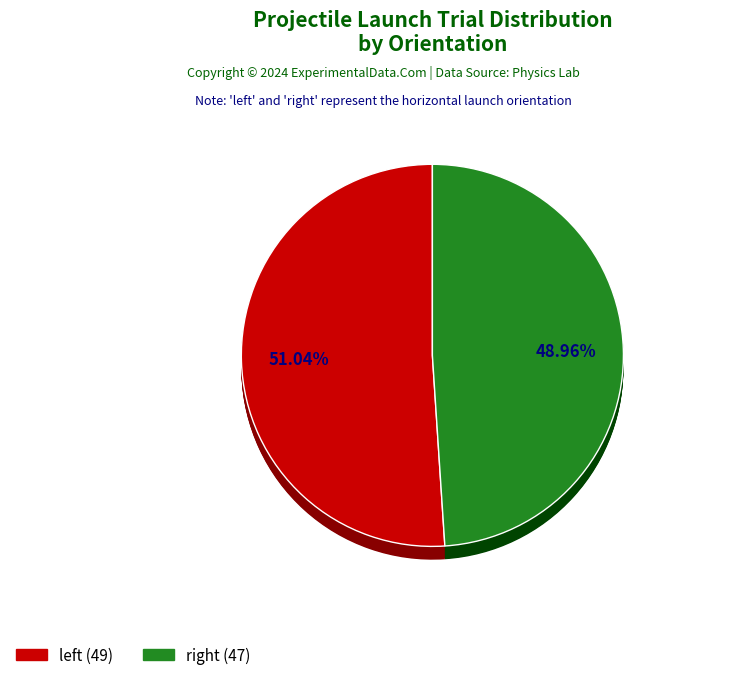

How many slices are in this pie chart?

2